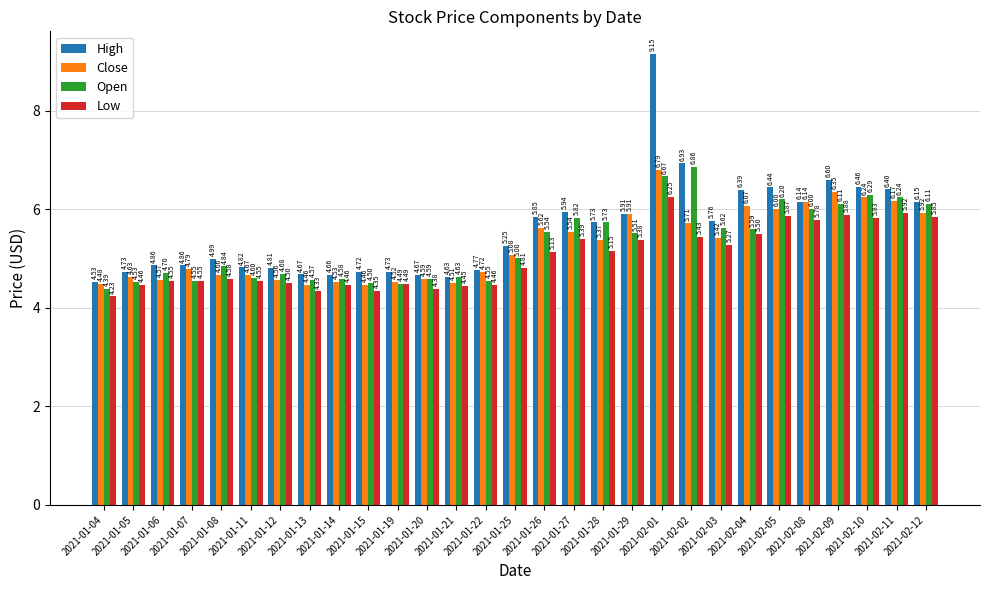

Which series has the largest range (max minus min)?

High